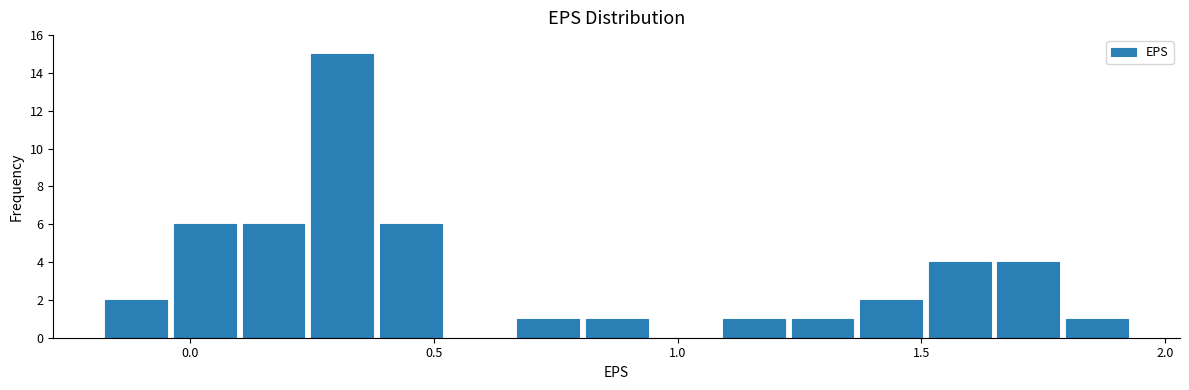

Around what value on the x-axis is the tallest bar? Give the approximate position of its centre, as read against the axis.

0.30